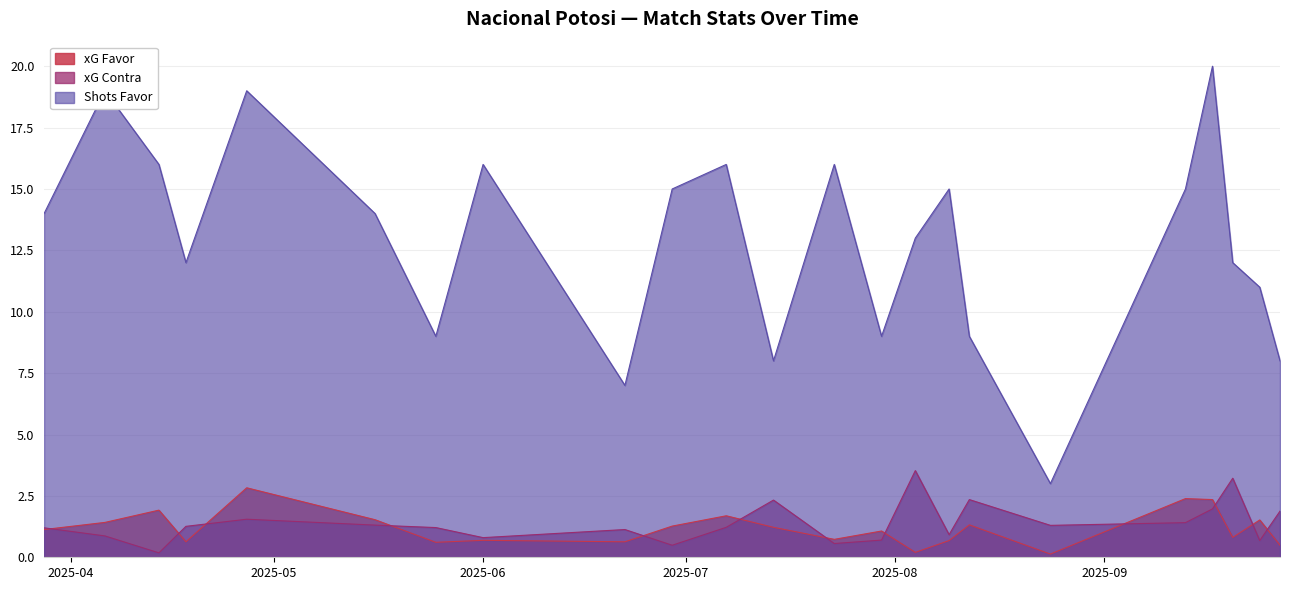

What is the highest value of the Shots Favor series?

20.0